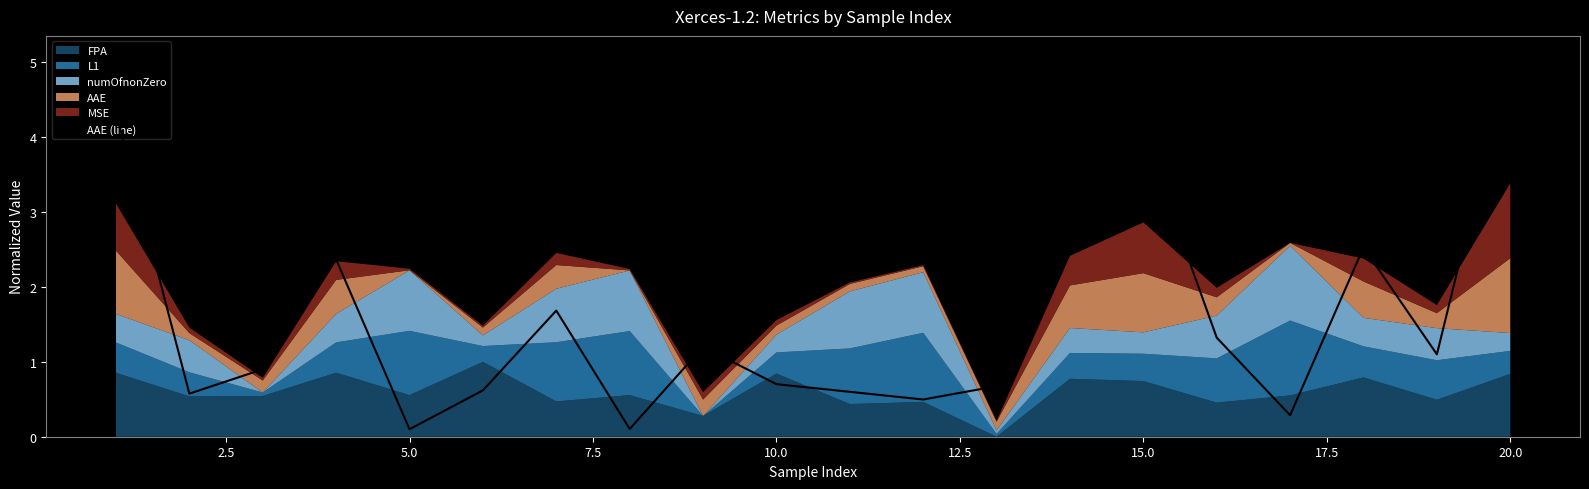

The chart shows a value of 0.9 at 12. True or false?

False